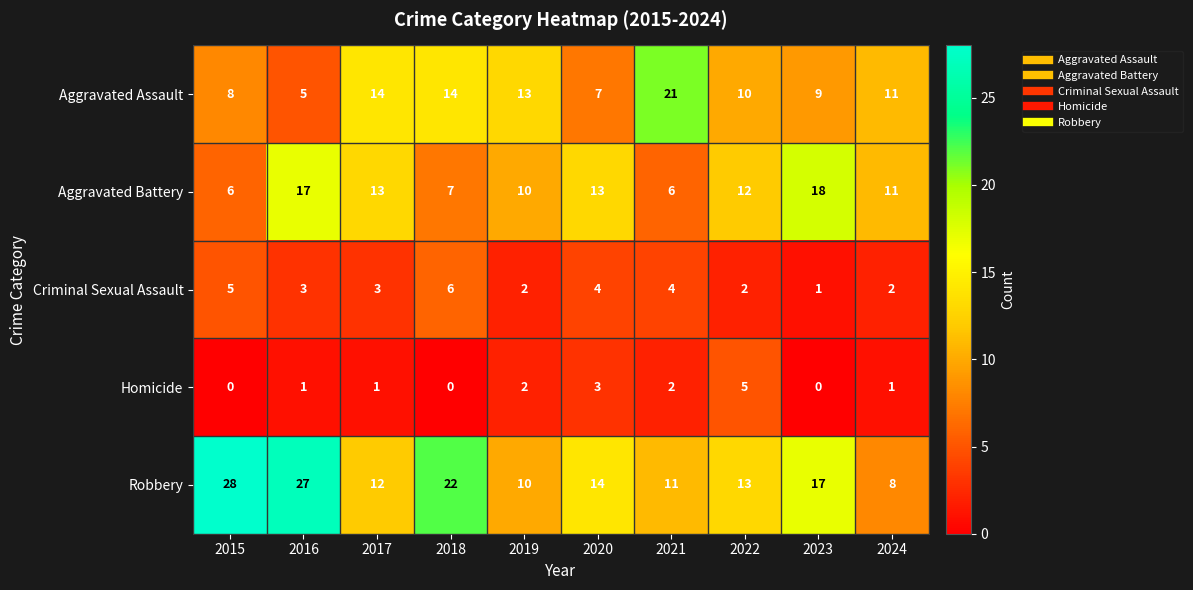

Which series has the largest range (max minus min)?

Robbery